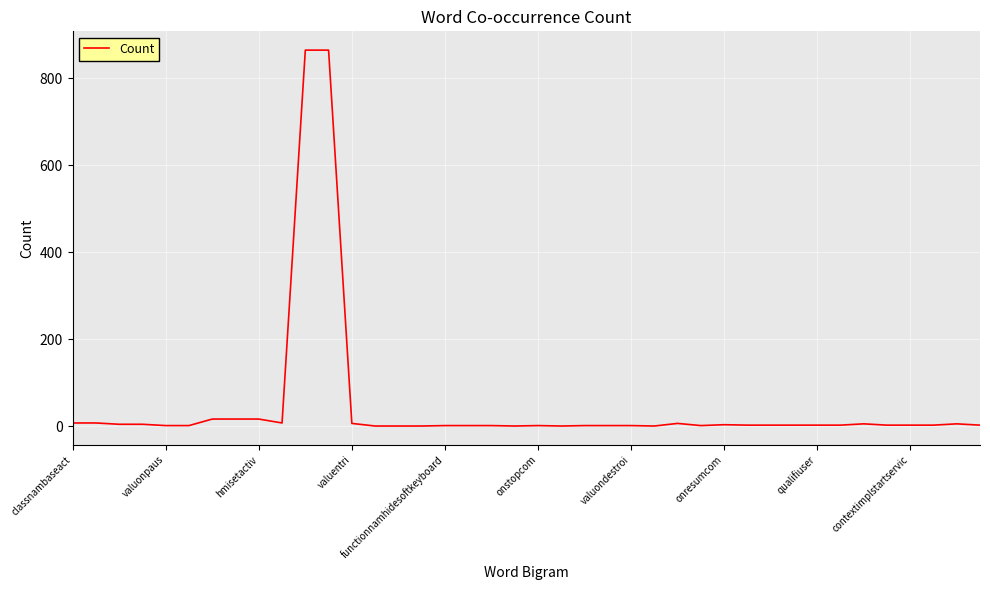

What is the difference between the maximum and minimum values?

864